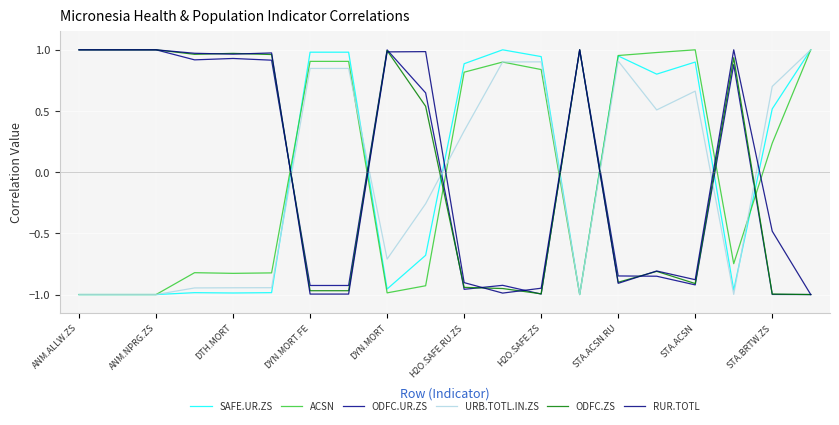

Reading left to right, extract all data points from this chart.

SAFE.UR.ZS: -1.0	-1.0	-1.0	-1.0	-1.0	-1.0	1.0	1.0	-1.0	-0.7	0.9	1.0	0.9	-1.0	1.0	0.8	0.9	-1.0	0.5	1.0
ACSN: -1.0	-1.0	-1.0	-0.8	-0.8	-0.8	0.9	0.9	-1.0	-0.9	0.8	0.9	0.8	-1.0	1.0	1.0	1.0	-0.7	0.2	1.0
ODFC.UR.ZS: 1.0	1.0	1.0	0.9	0.9	0.9	-0.9	-0.9	1.0	0.6	-1.0	-0.9	-1.0	1.0	-0.8	-0.9	-0.9	0.9	-1.0	-1.0
URB.TOTL.IN.ZS: -1.0	-1.0	-1.0	-0.9	-0.9	-0.9	0.8	0.8	-0.7	-0.3	0.3	0.9	0.9	-1.0	0.9	0.5	0.7	-1.0	0.7	1.0
ODFC.ZS: 1.0	1.0	1.0	1.0	1.0	1.0	-1.0	-1.0	1.0	0.5	-0.9	-1.0	-1.0	1.0	-0.9	-0.8	-0.9	0.9	-1.0	-1.0
RUR.TOTL: 1.0	1.0	1.0	1.0	1.0	1.0	-1.0	-1.0	1.0	1.0	-0.9	-1.0	-0.9	1.0	-0.9	-0.8	-0.9	1.0	-0.5	-1.0